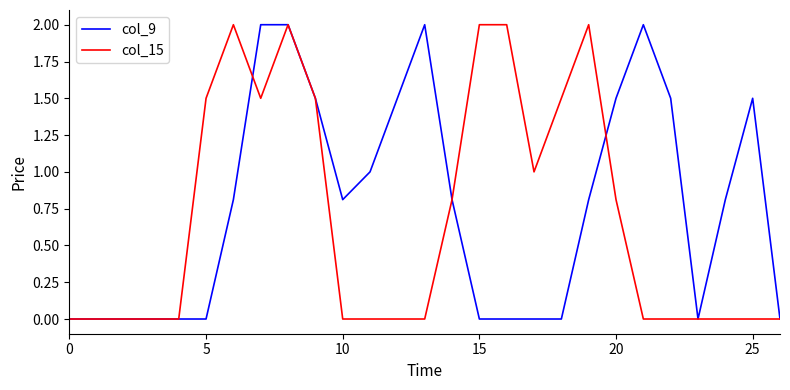

What is the maximum value for col_15?

2.0